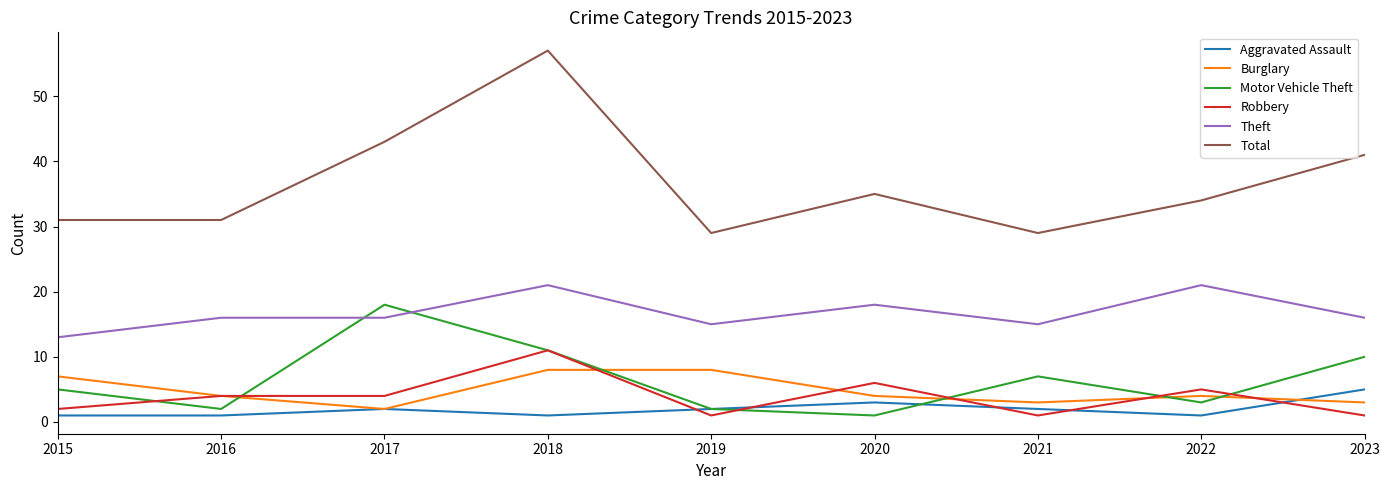

What are all the series names shown in the legend?

Aggravated Assault, Burglary, Motor Vehicle Theft, Robbery, Theft, Total